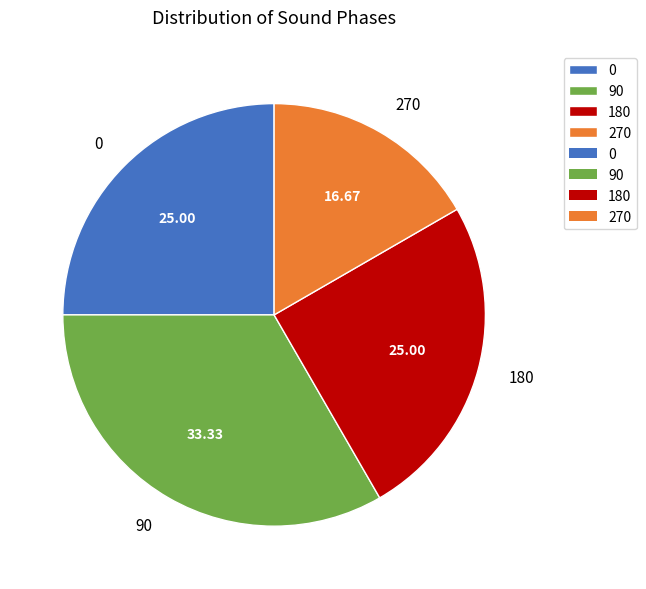

Which has a higher value, 180 or 270?

180